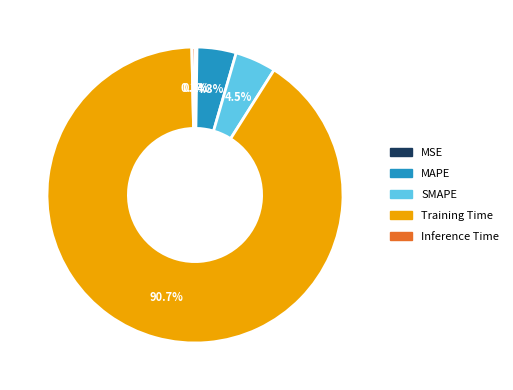

Which category has the biggest portion of the pie?

Training Time